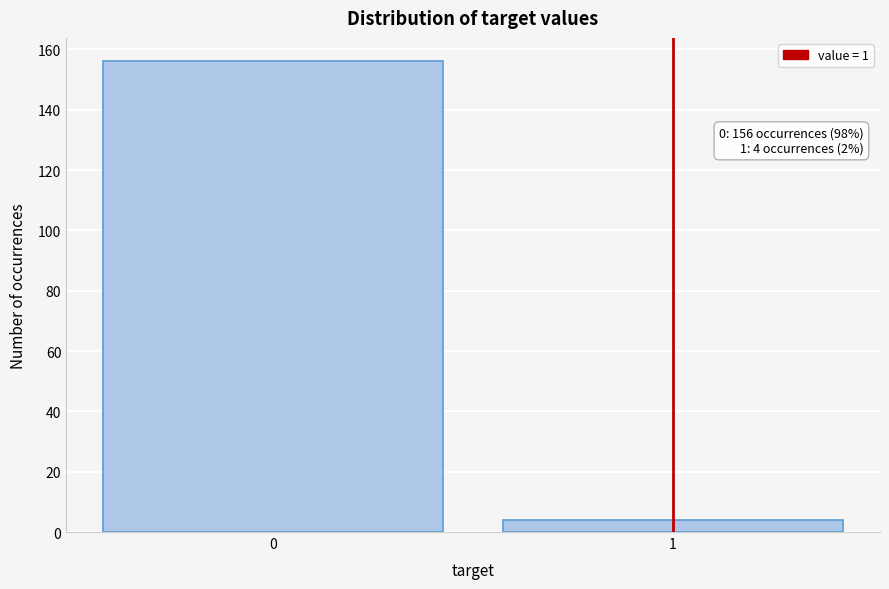

Reading left to right, extract all data points from this chart.

0=156	1=4